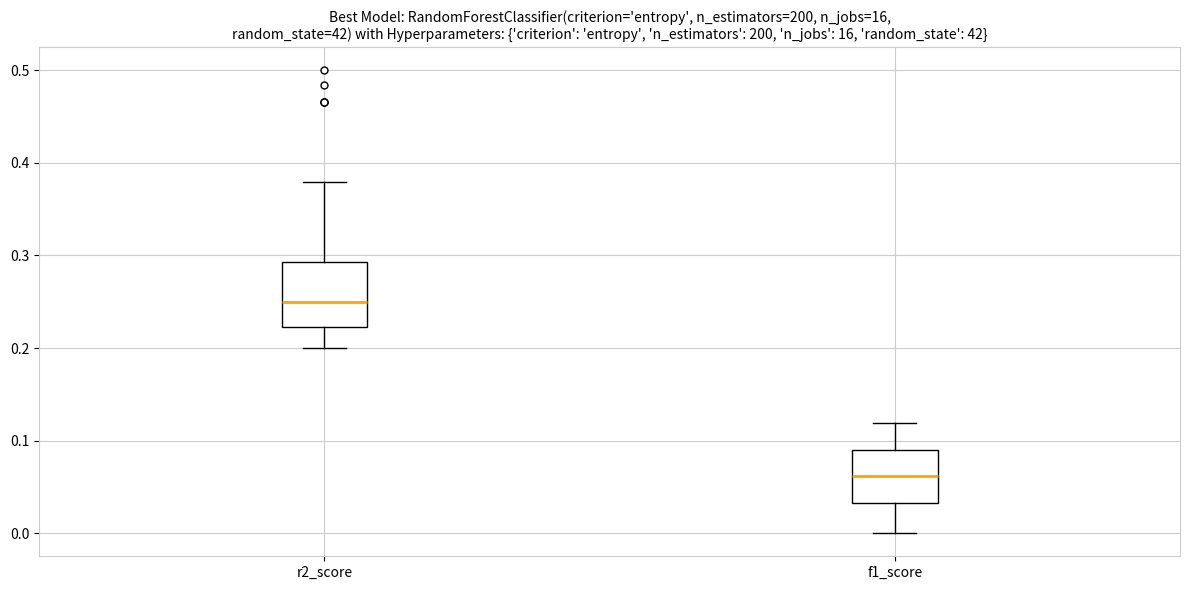

Where does the median line of the box for f1_score sit on the y-axis? The values are not printed on the chart, so give them approximately, as read against the axis.

0.06